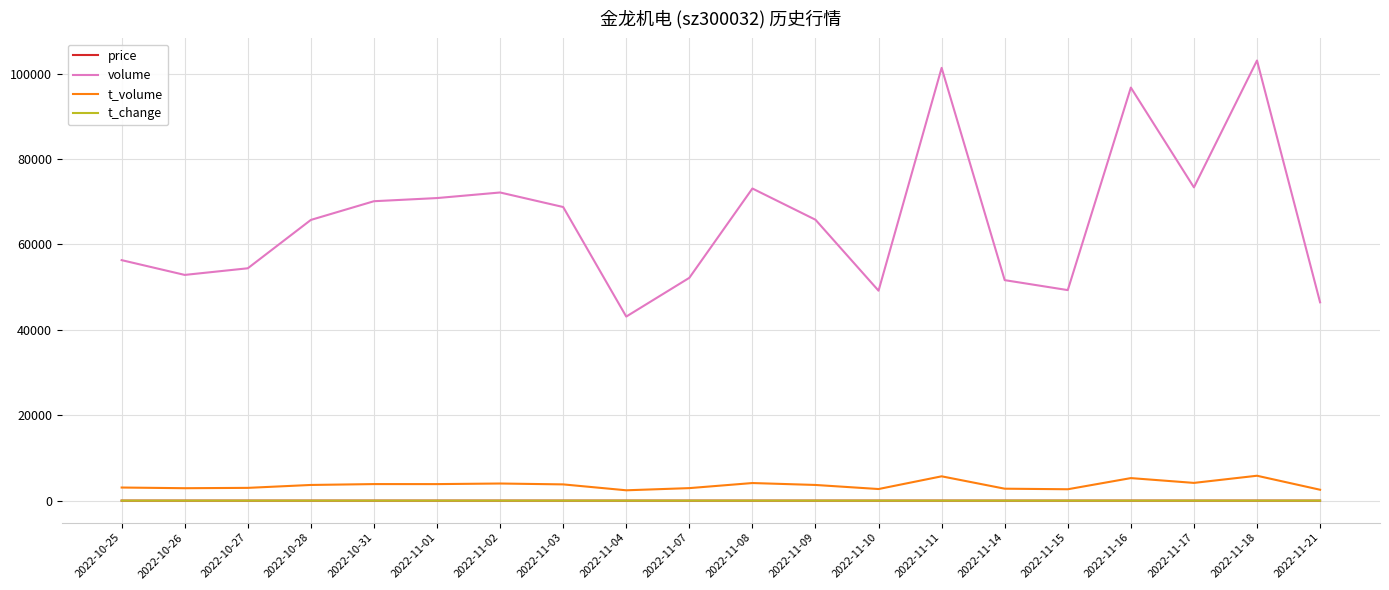

What is the difference between the maximum and minimum values in the price series?

0.3